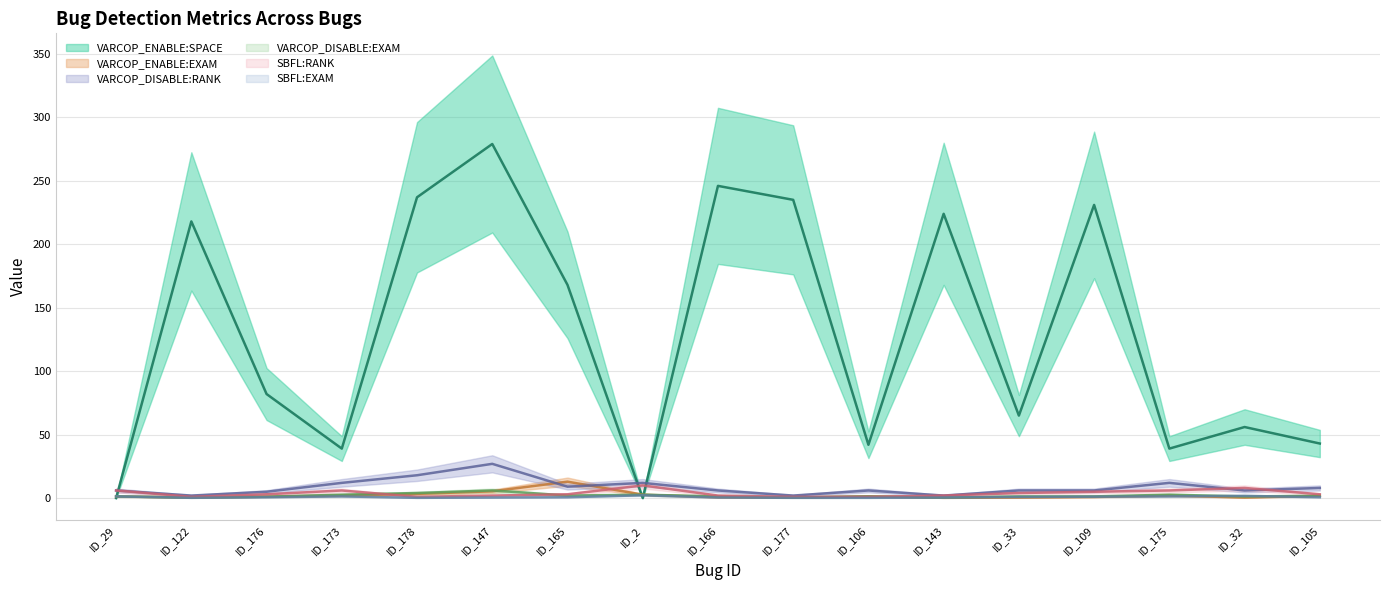

At which category is the sum across all series the highest?

ID_147